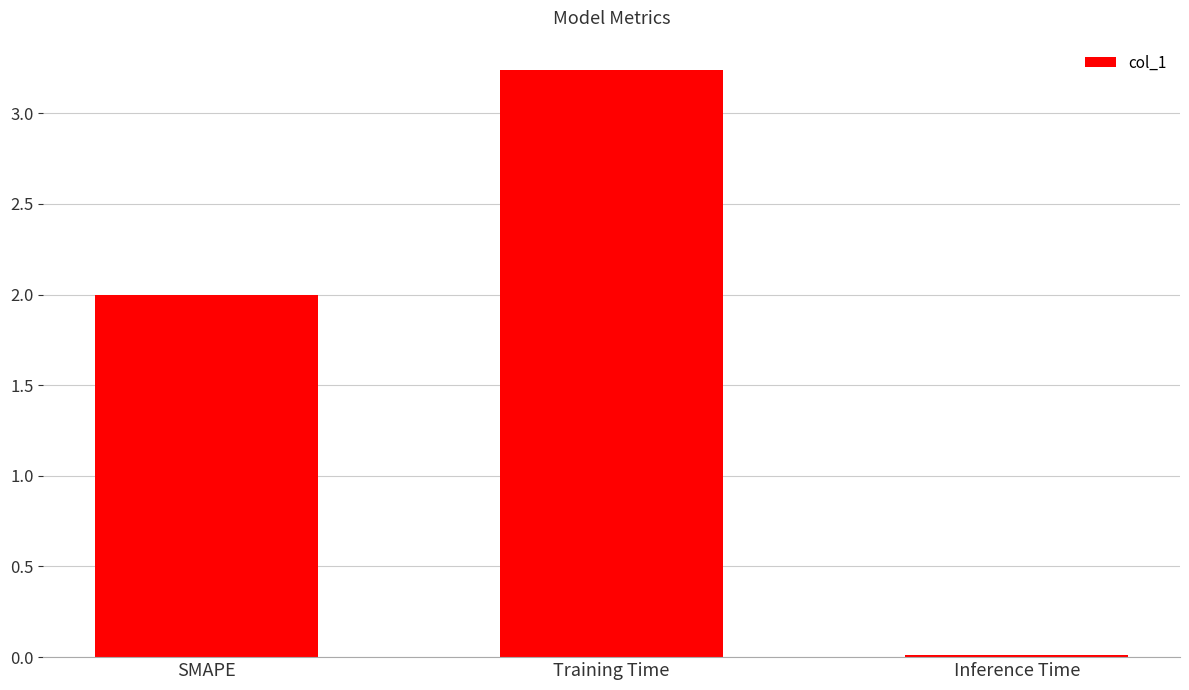

True or false: the data shows 0.0 at Inference Time.

True